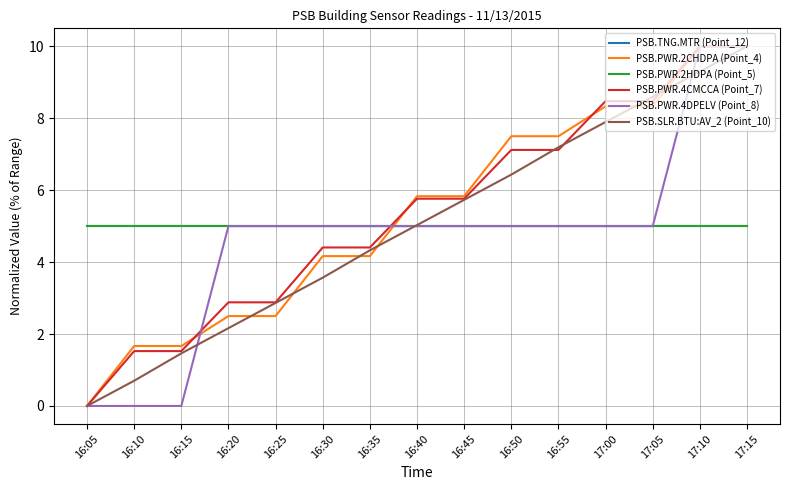

Is the value of PSB.SLR.BTU:AV_2 (Point_10) at 17:15 greater than the value of PSB.PWR.4DPELV (Point_8) at 16:50?

Yes